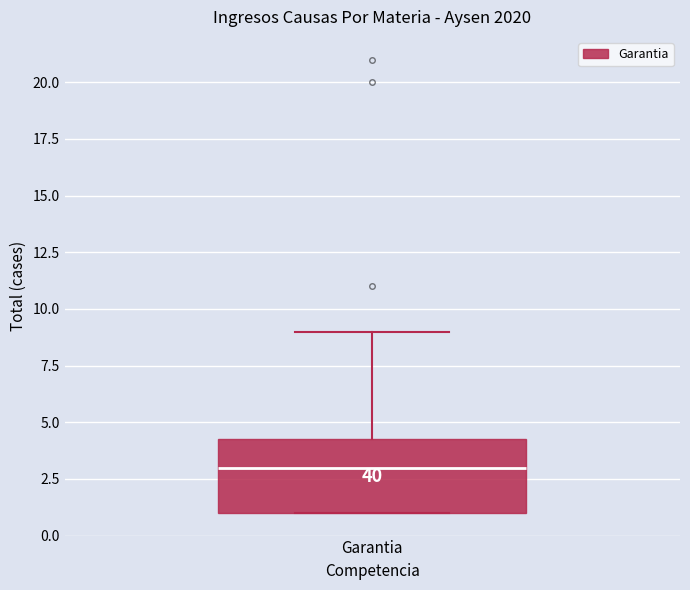

Where is the lower edge of the box for Garantia on the y-axis? The values are not printed on the chart, so give them approximately, as read against the axis.

1.0